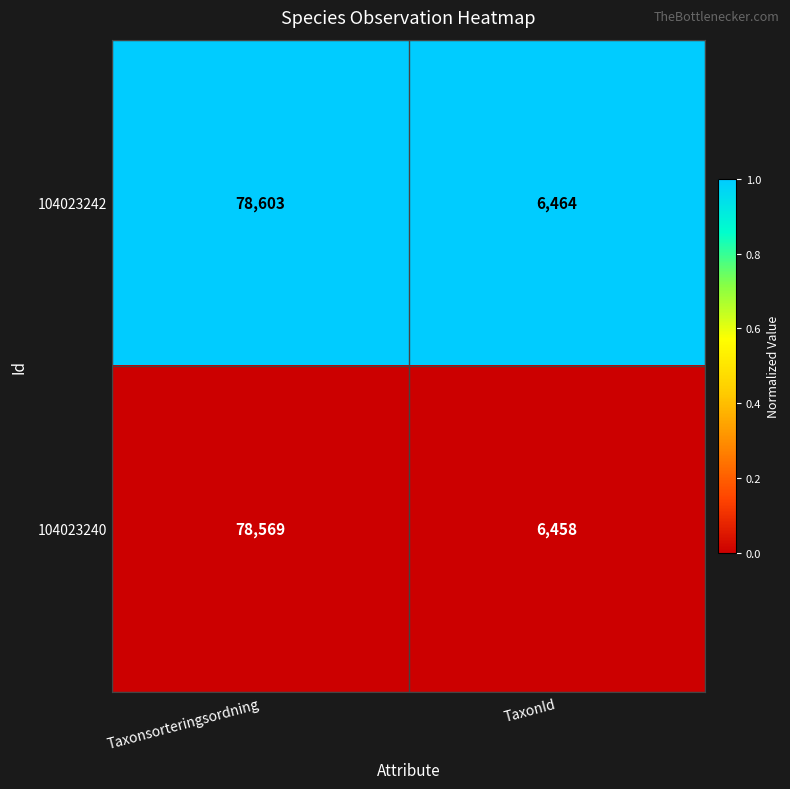

Which label corresponds to the largest value in the chart?

Taxonsorteringsordning